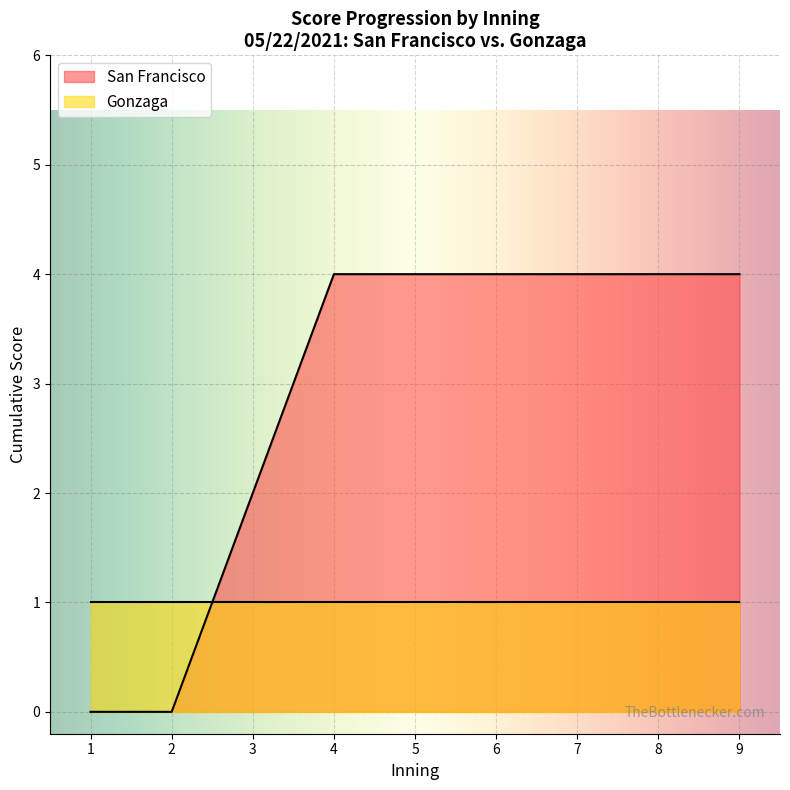

Is the value of San Francisco at 3 greater than the value of Gonzaga at 1?

Yes